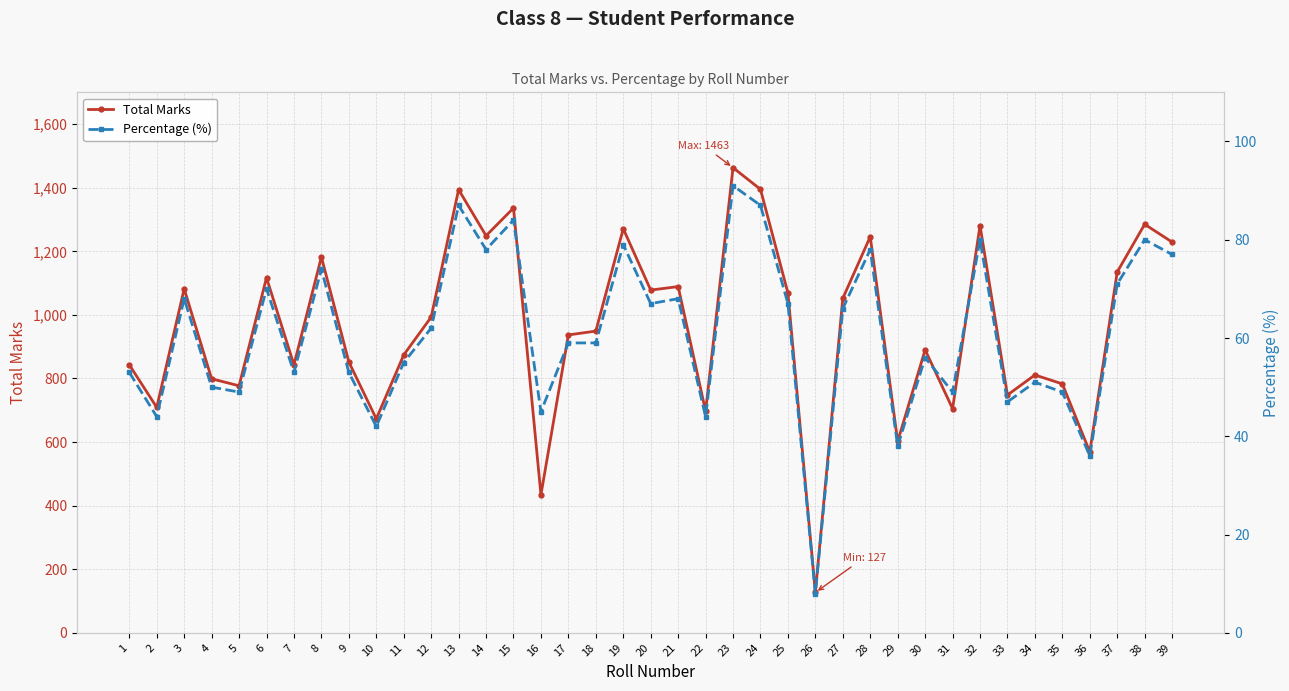

How many distinct data groups are displayed?

2